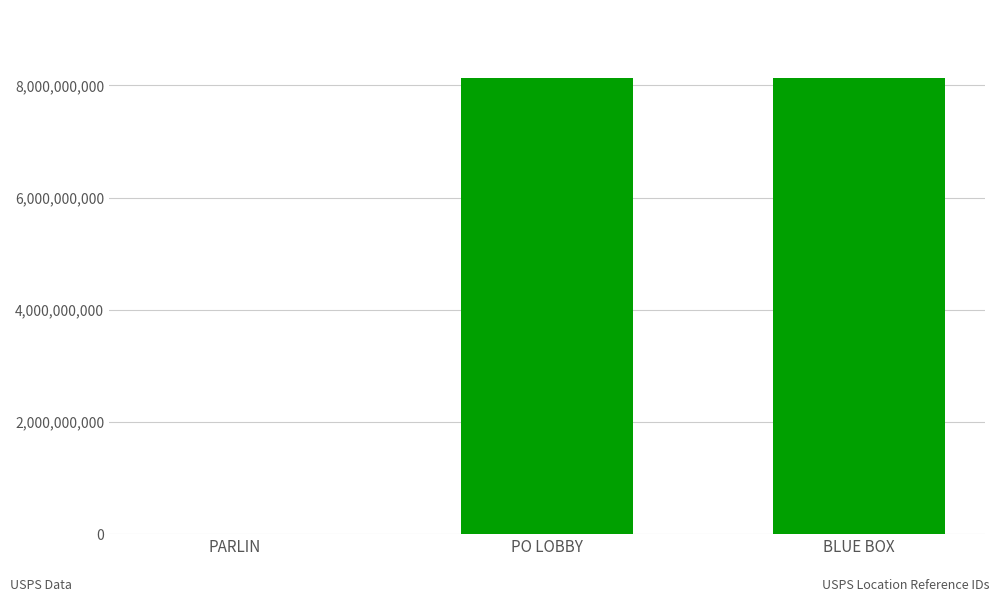

How many data points does each series have?

3